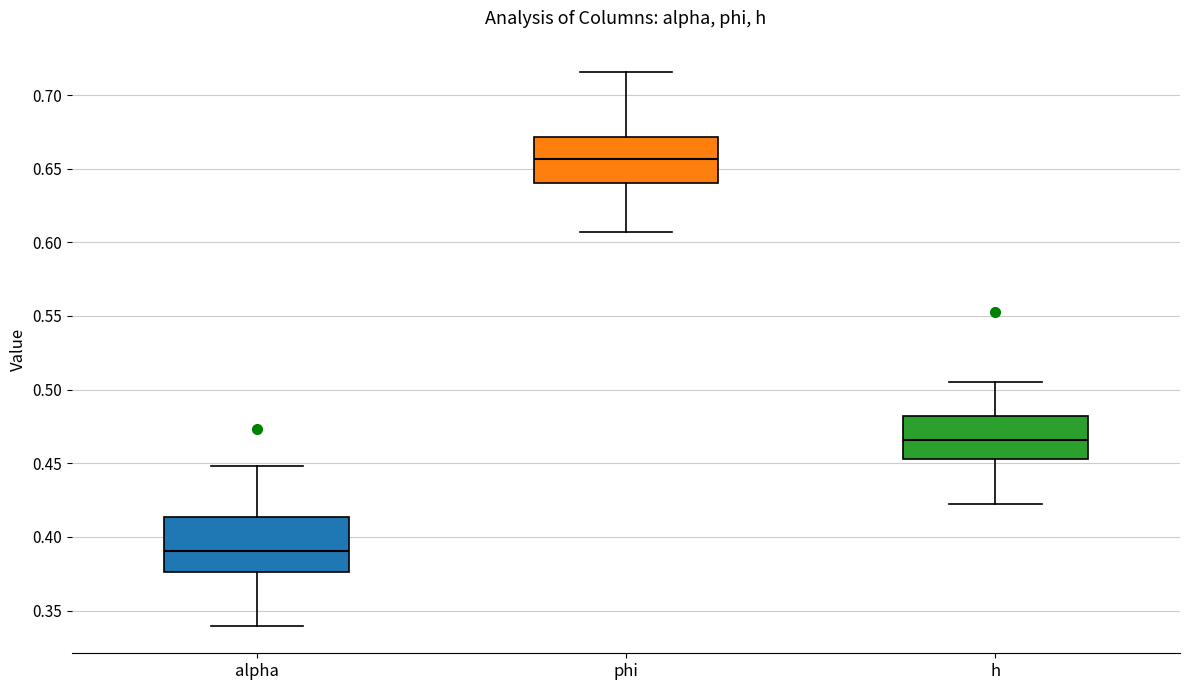

Reading left to right, transcribe this box plot: for each box, give where its median line is, the range the box spans, and where its two whiskers end, as read against the y-axis. The values are not printed on the chart, so give them approximately, as read against the axis.

alpha: median 0.390, box 0.375 to 0.415, whiskers 0.340 to 0.450
phi: median 0.655, box 0.640 to 0.670, whiskers 0.605 to 0.715
h: median 0.465, box 0.455 to 0.480, whiskers 0.425 to 0.505